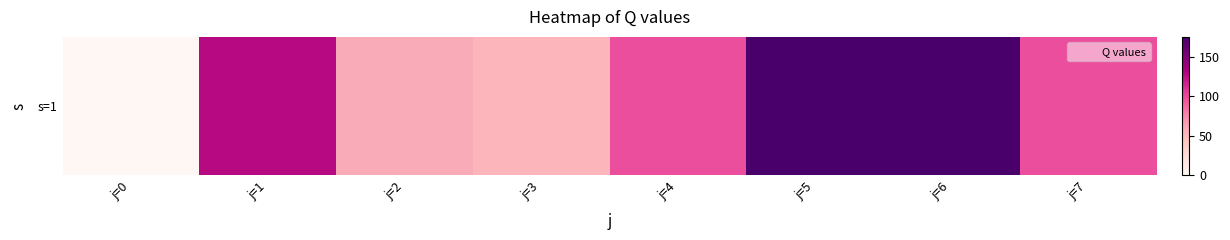

What is the greatest value displayed?

174.8